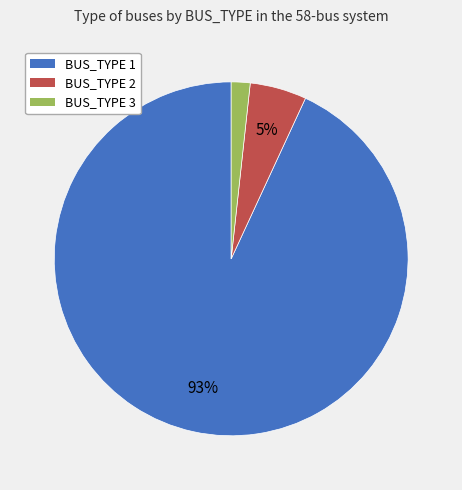

Between BUS_TYPE 1 and BUS_TYPE 2, which is larger?

BUS_TYPE 1